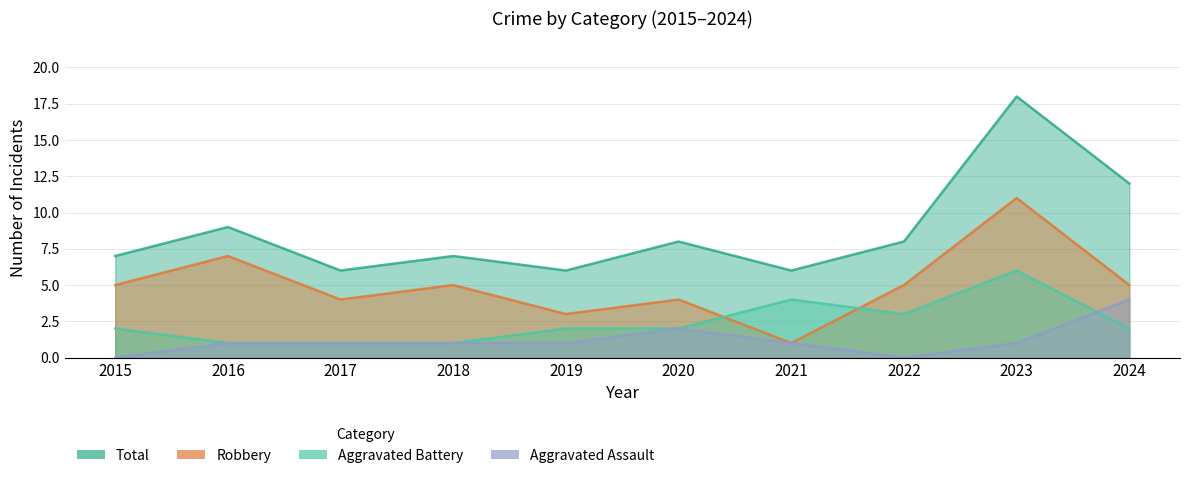

What is the average value of the Aggravated Battery series?

2